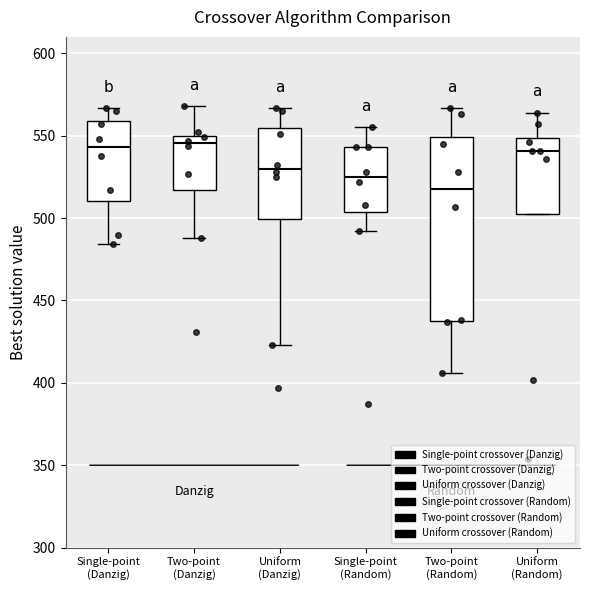

Reading left to right, transcribe this box plot: for each box, give where its median line is, the range the box spans, and where its two whiskers end, as read against the y-axis. The values are not printed on the chart, so give them approximately, as read against the axis.

Single-point (Danzig): median 545, box 510 to 560, whiskers 485 to 565
Two-point (Danzig): median 545, box 515 to 550, whiskers 490 to 570
Uniform (Danzig): median 530, box 500 to 555, whiskers 425 to 565
Single-point (Random): median 525, box 505 to 545, whiskers 490 to 555
Two-point (Random): median 520, box 440 to 550, whiskers 405 to 565
Uniform (Random): median 540, box 505 to 550, whiskers 505 to 565